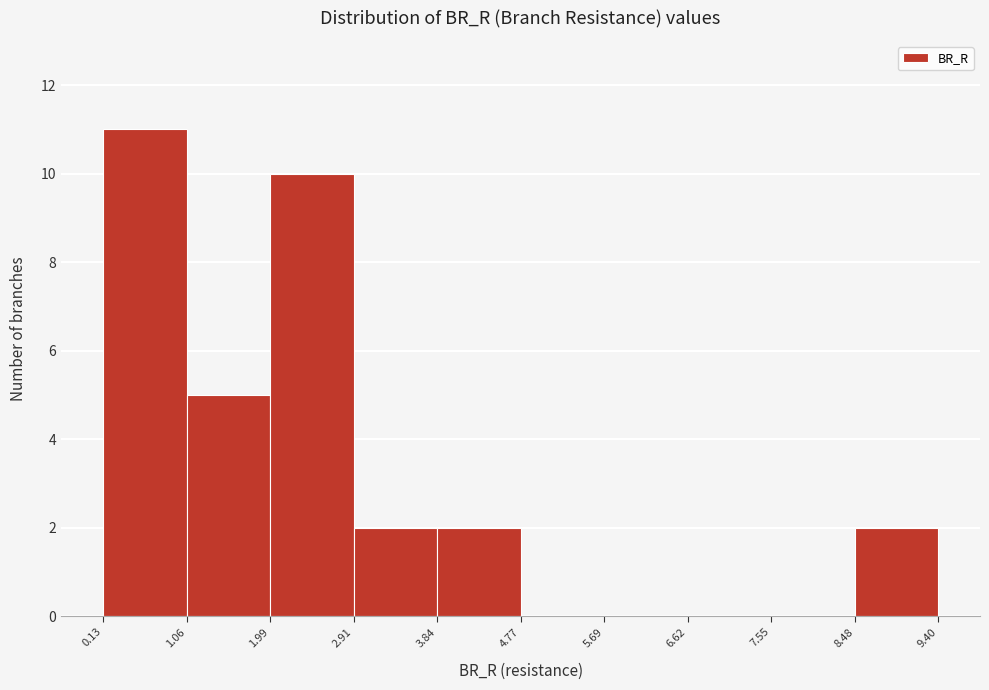

What is the height of the bar covering 3.84 to 4.77 on the x-axis? The values are not printed on the chart, so give them approximately, as read against the axis.

2